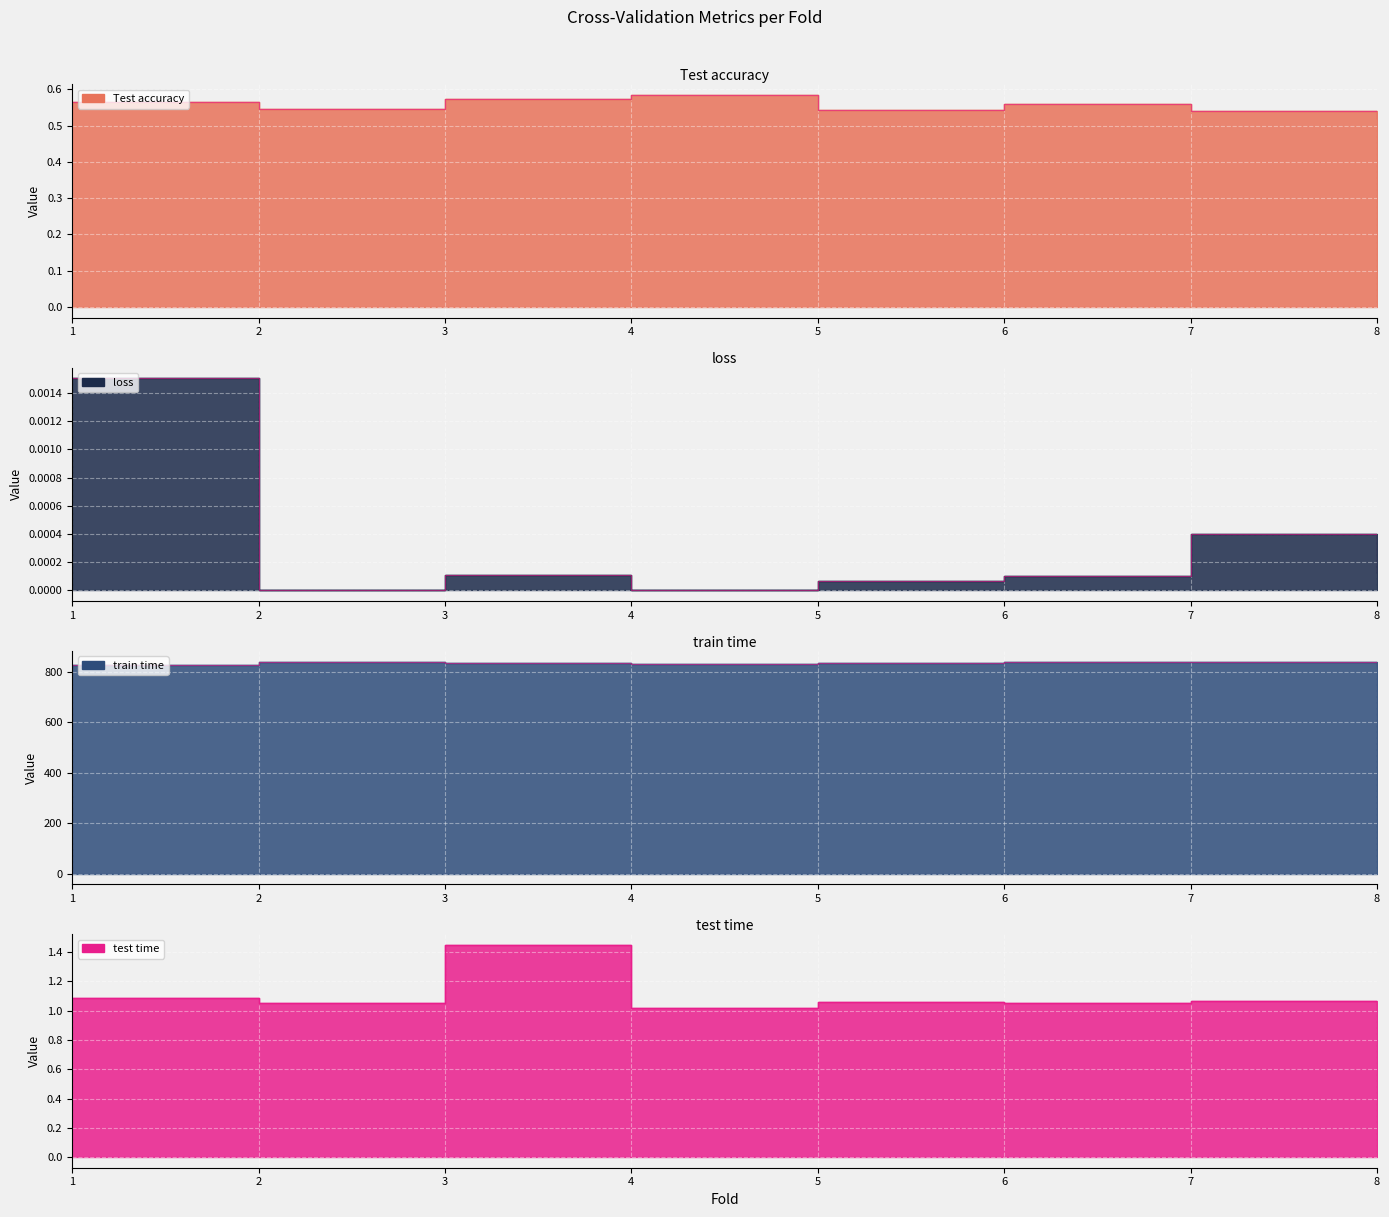

Between 1 and 5, which series saw the biggest shift?

train time